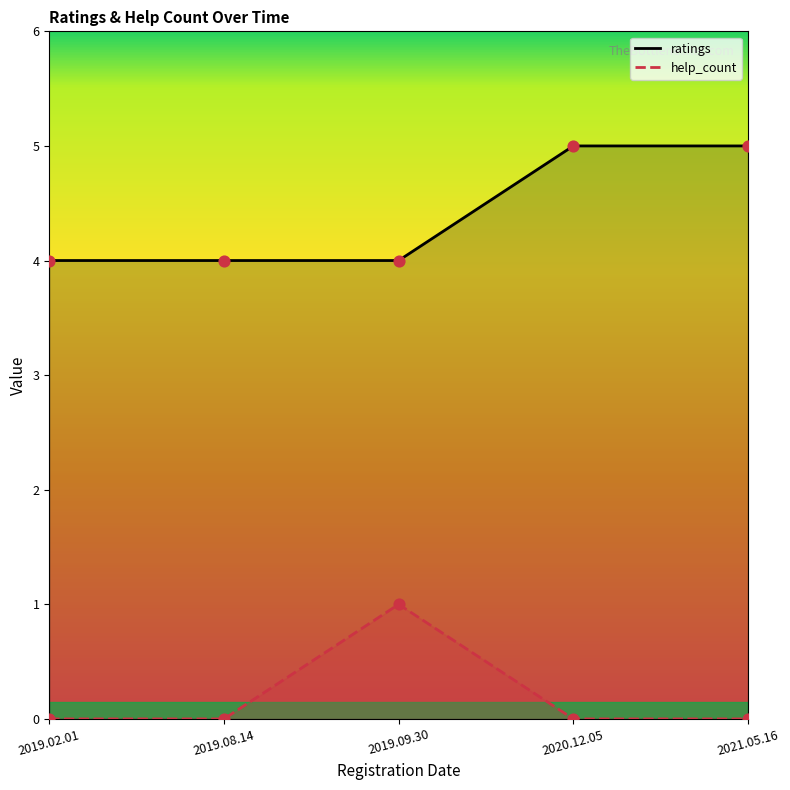

Which series has the widest spread of Y values?

ratings